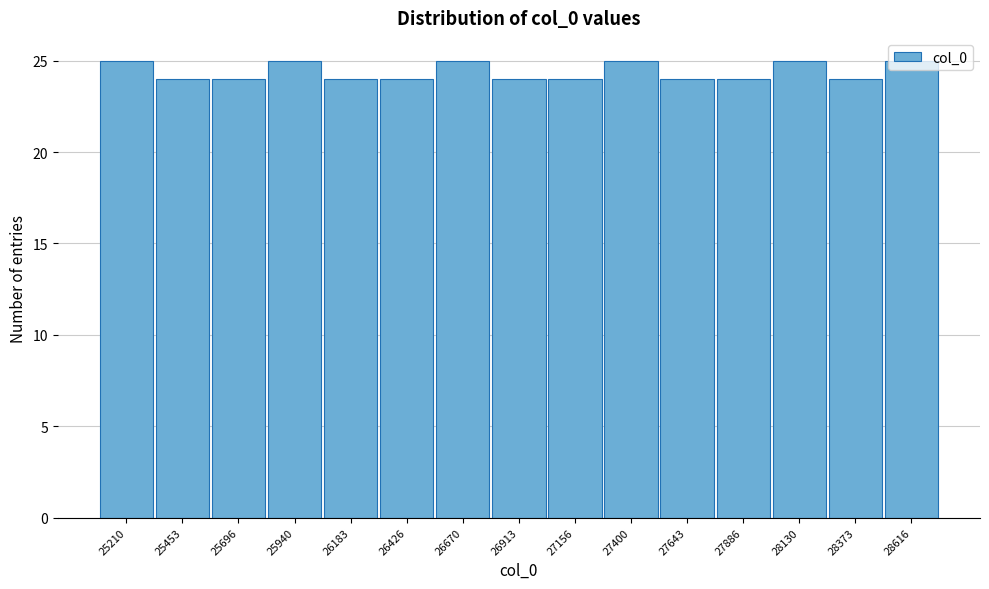

The value at 27156 is 16. True or false?

False